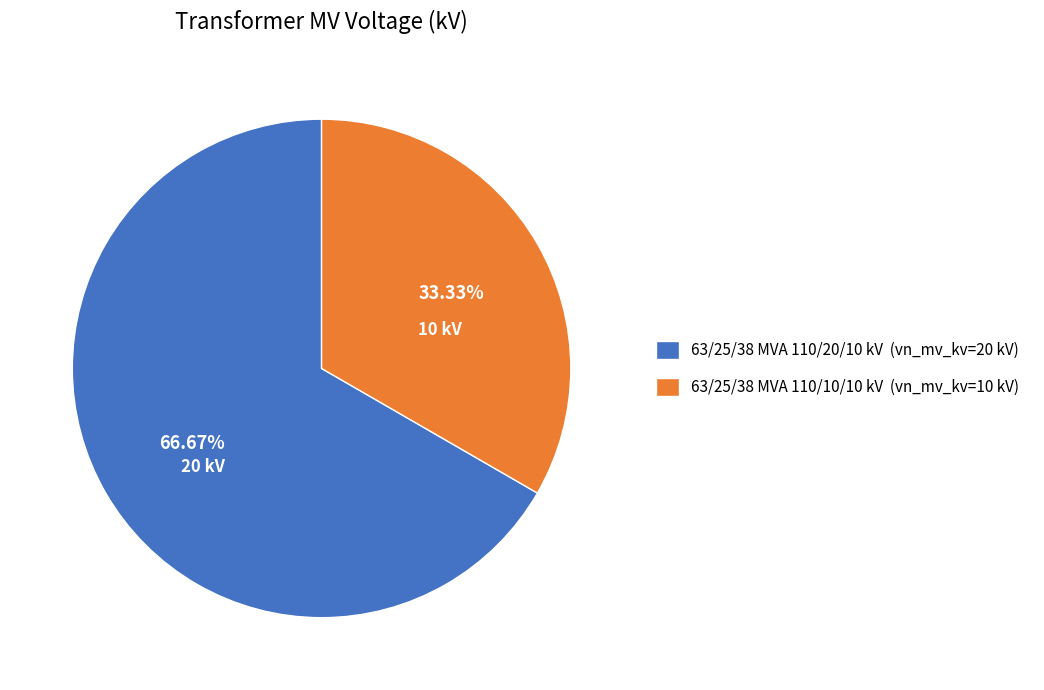

Does 63/25/38 MVA 110/10/10 kV represent more than half of the total?

No